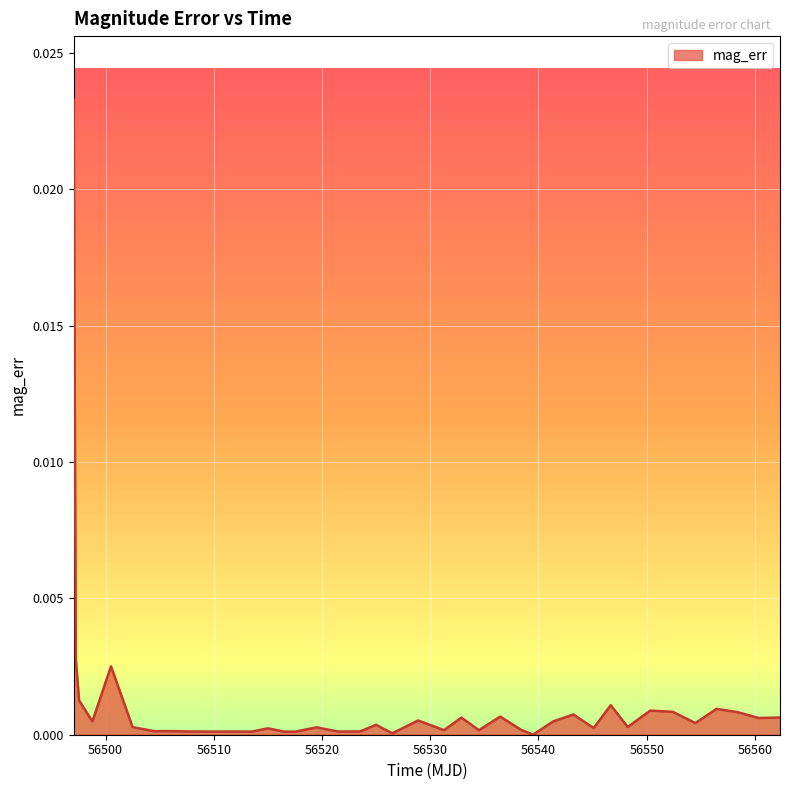

Where is the data nearest to the value 0?

56539.5